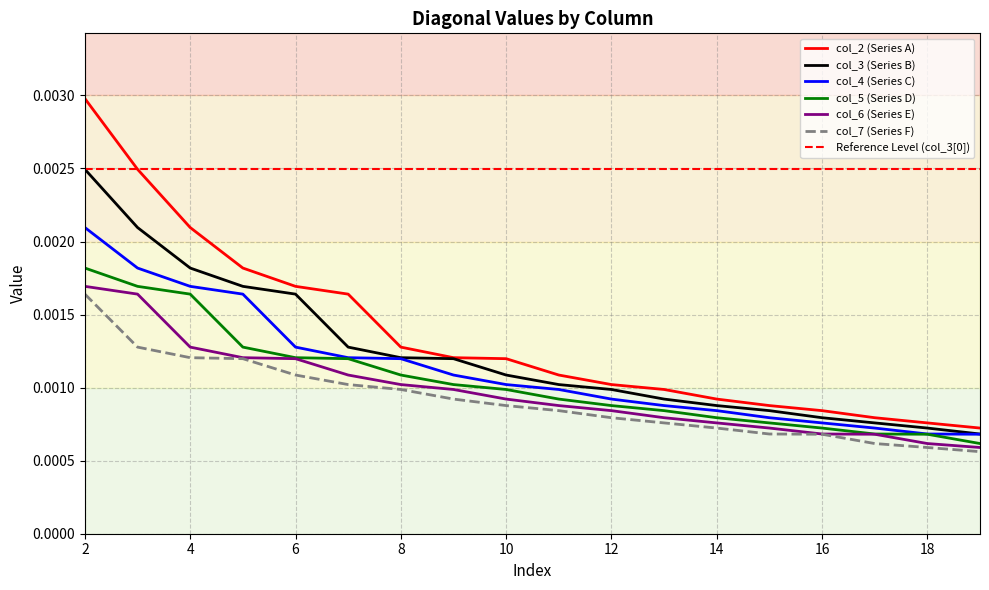

True or false: col_7 (Series F) and col_4 (Series C) cross at least once.

False